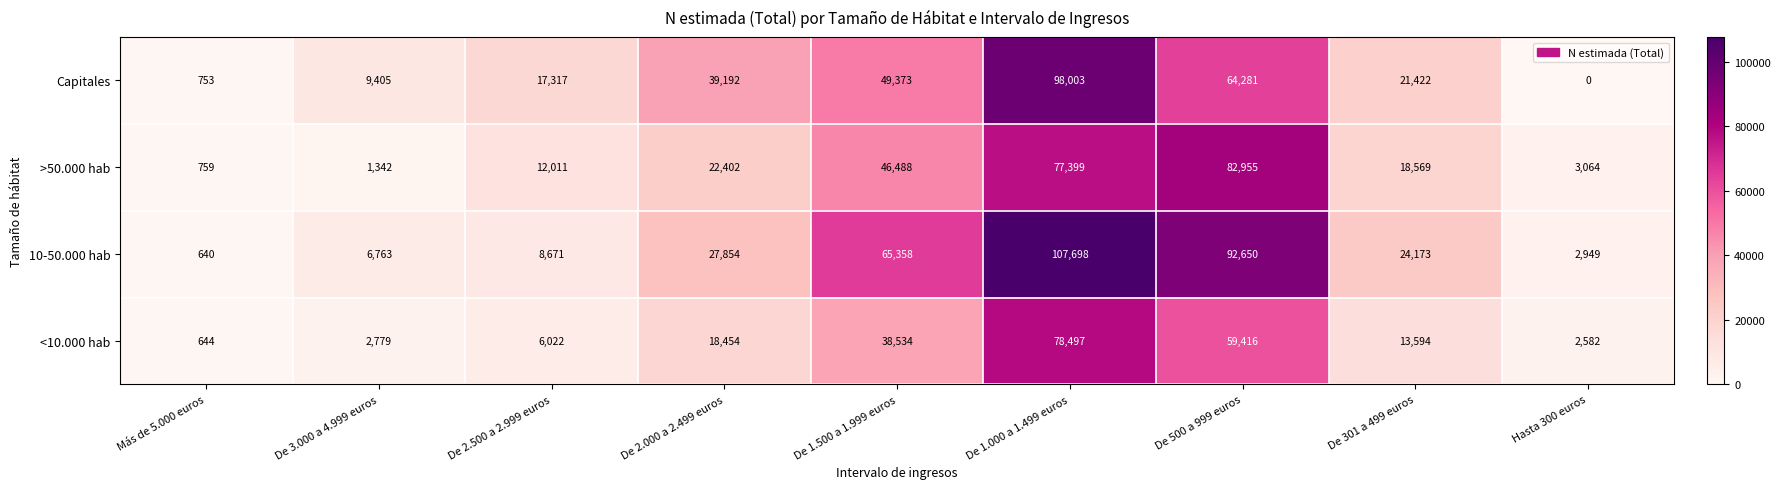

At which category is the sum across all series the highest?

De 1.000 a 1.499 euros